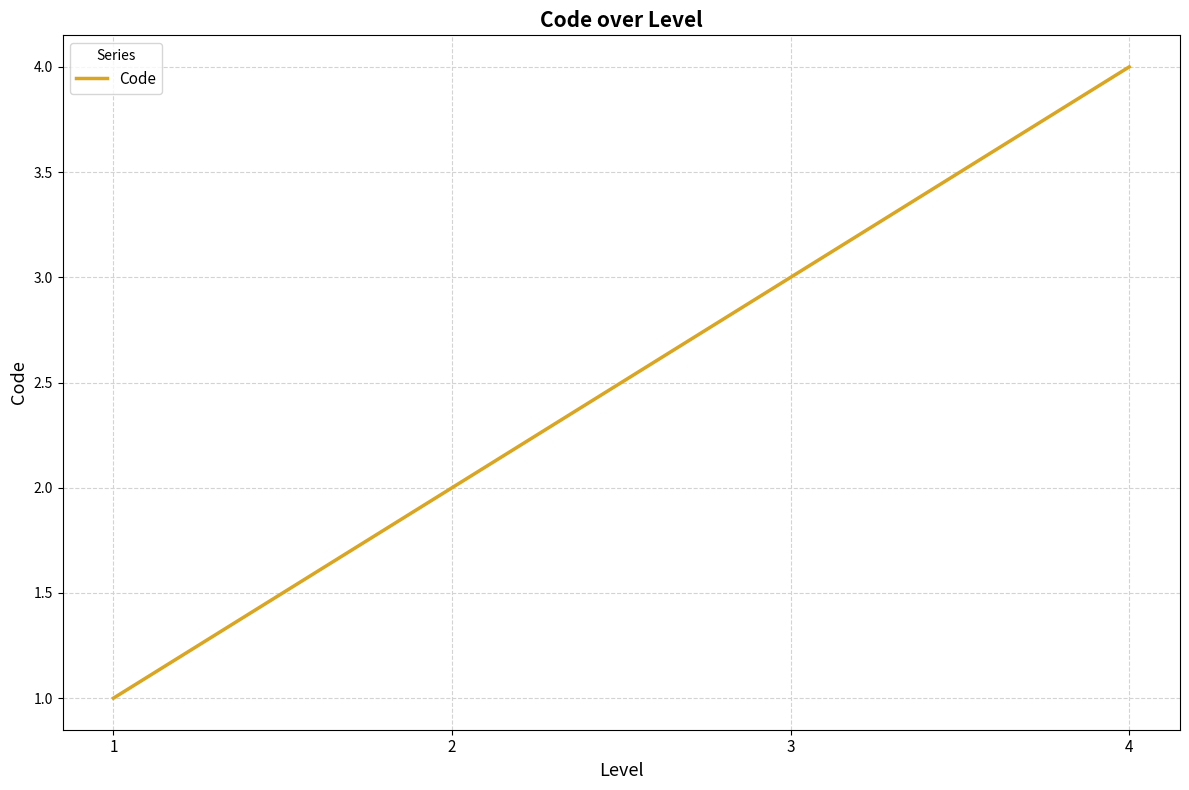

Reading right to left, list all the values displayed in this chart.

4=4	3=3	2=2	1=1